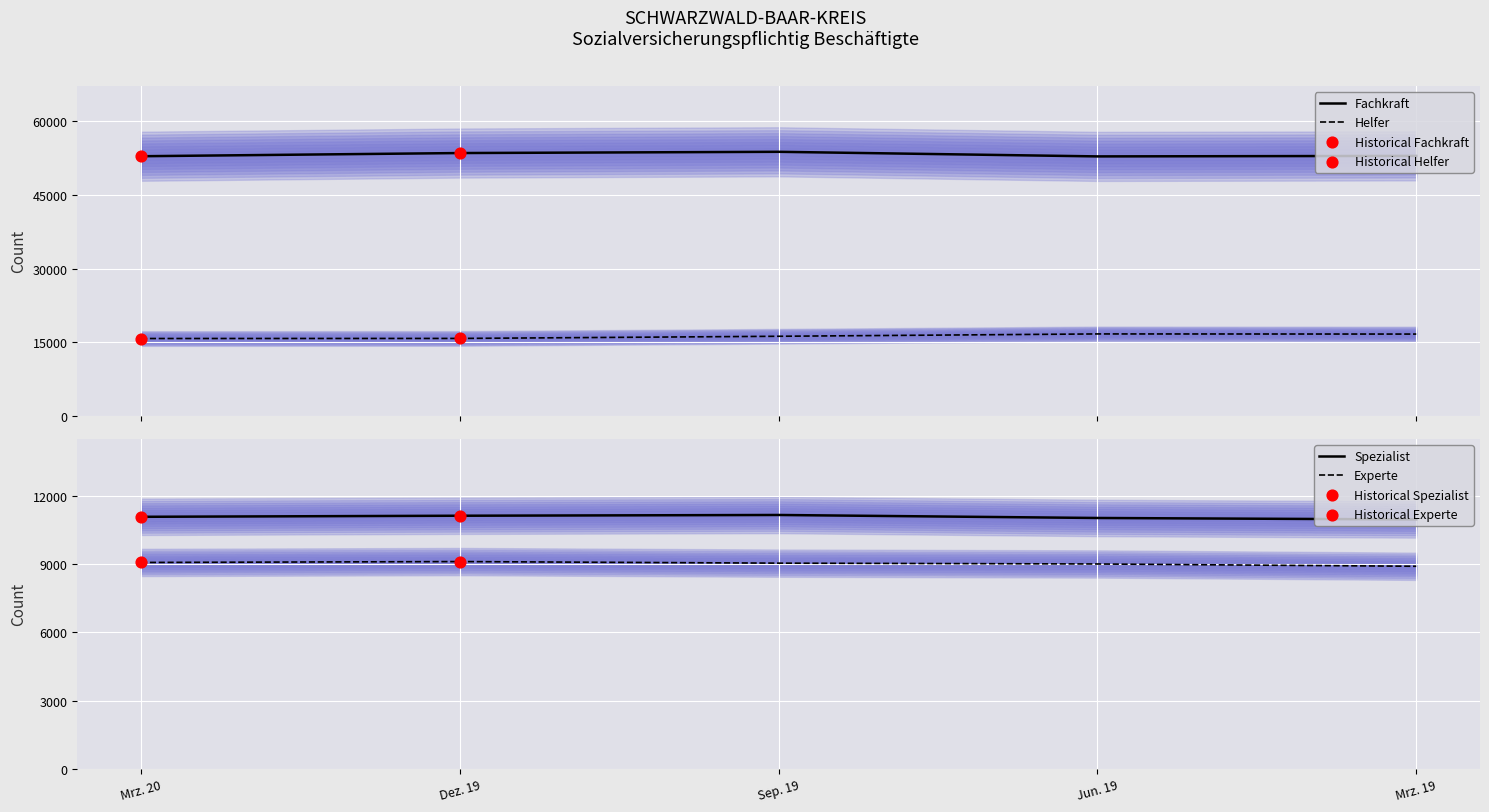

What are all the series names shown in the legend?

Helfer, Fachkraft, Spezialist, Experte